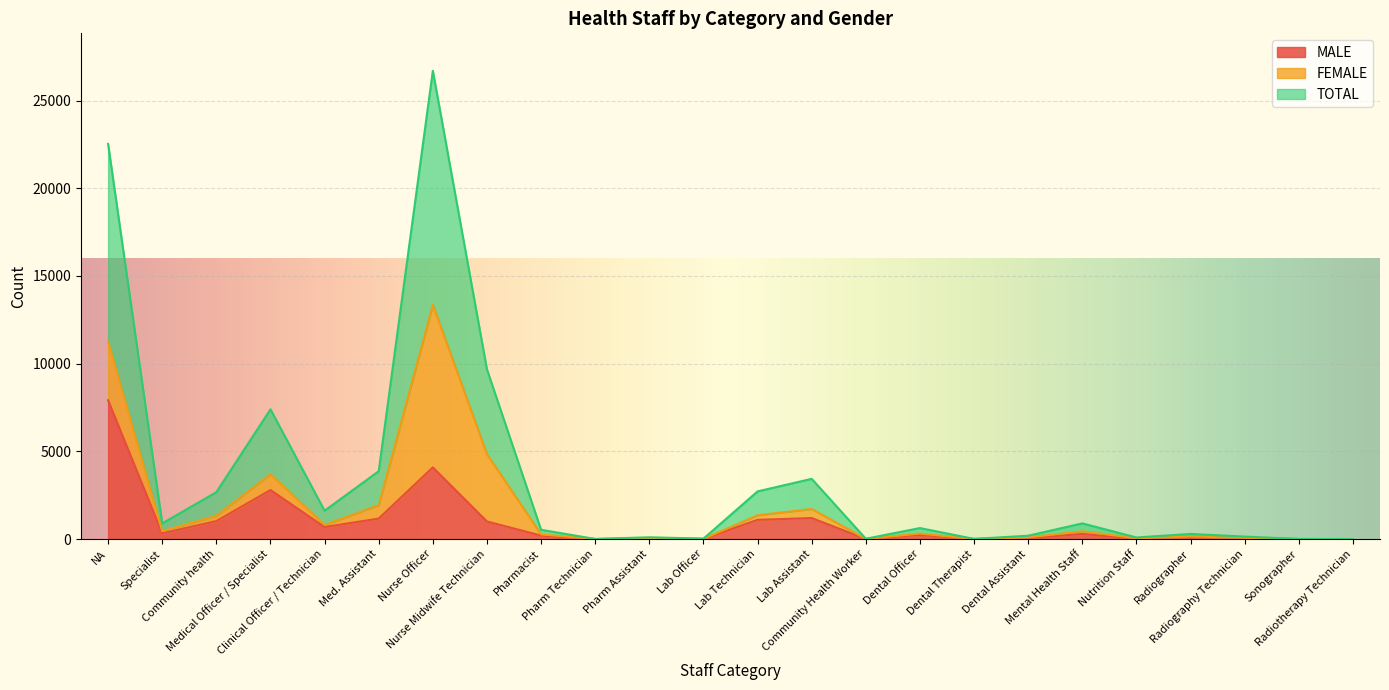

What is the label of the 4th point from the right?

Radiographer